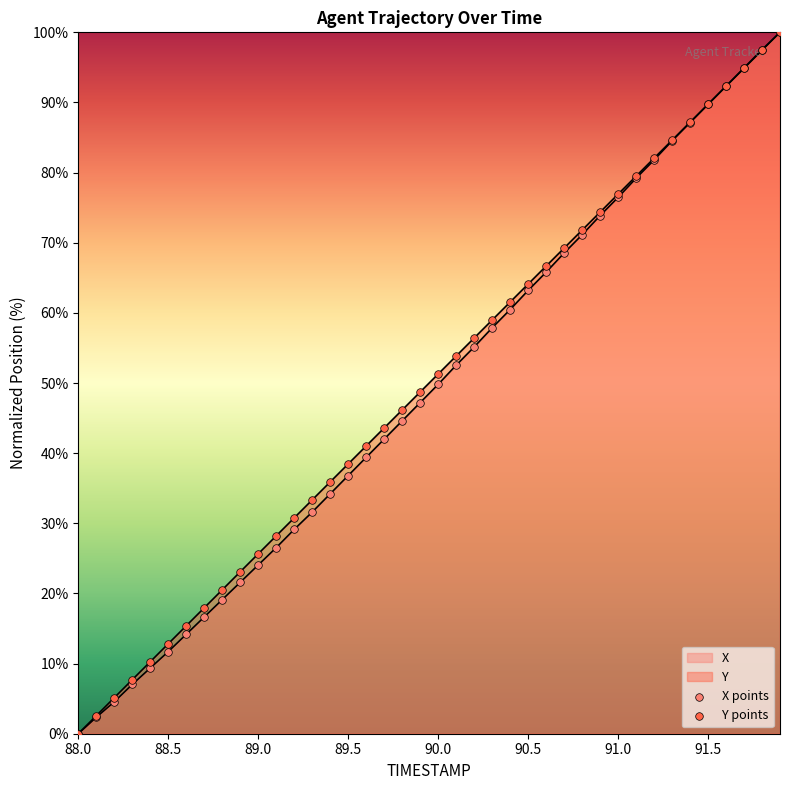

Which series has the widest spread of Y values?

X